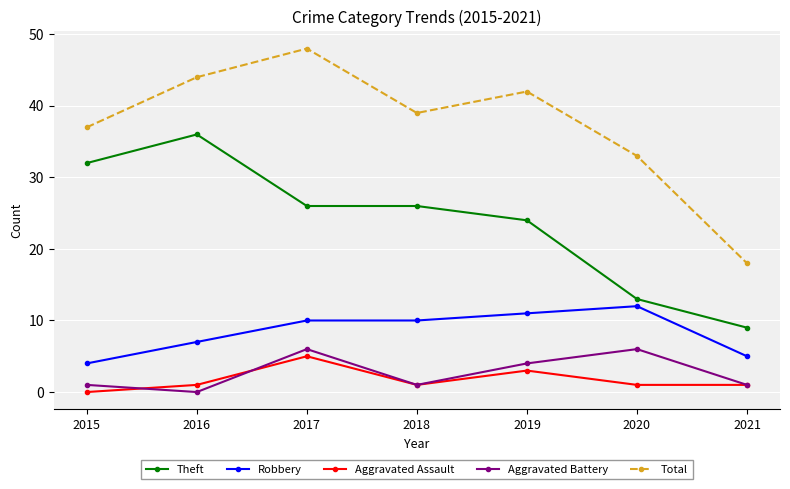

Which series has the largest range (max minus min)?

Total